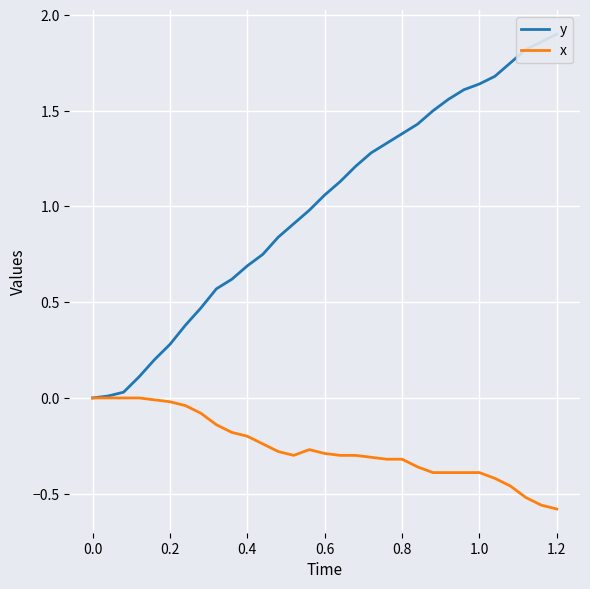

Which series has the widest spread of values?

y